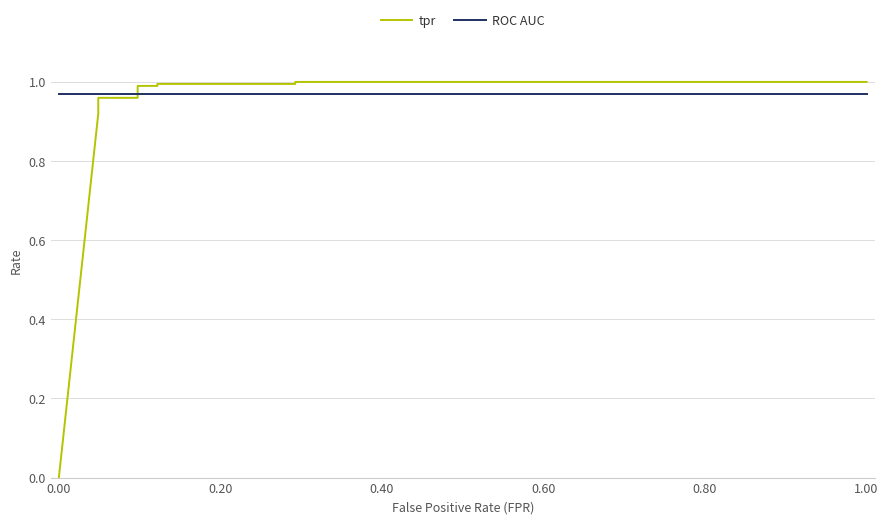

Is the value of tpr at 1.00 greater than the value of ROC AUC at 1.20?

Yes